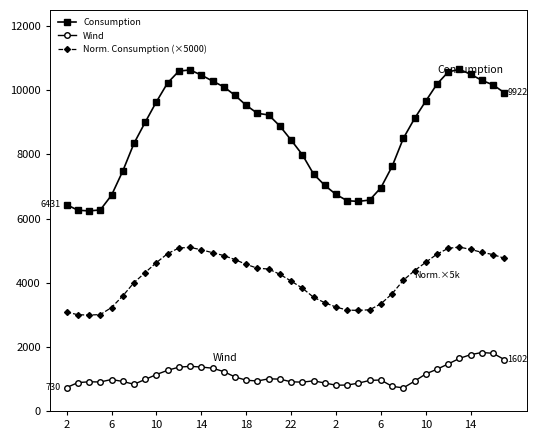

Which series has the largest total across all categories?

Consumption